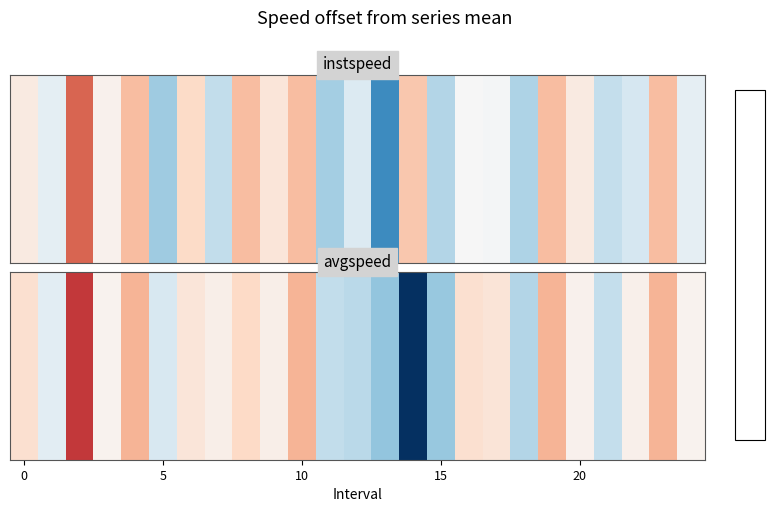

How many data points are above 0?

16